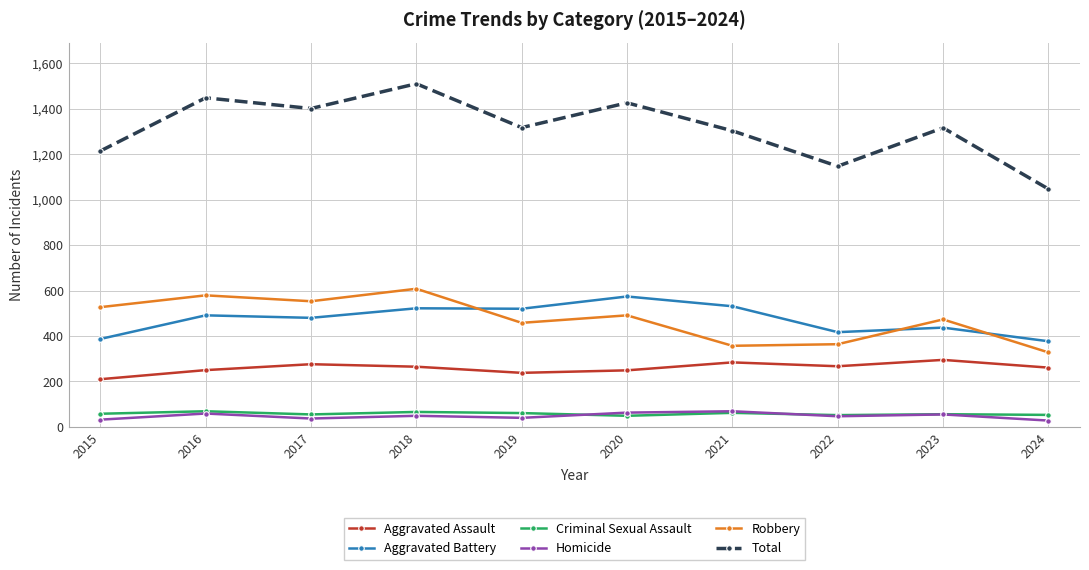

Which series changed the most between 2018 and 2022?

Total